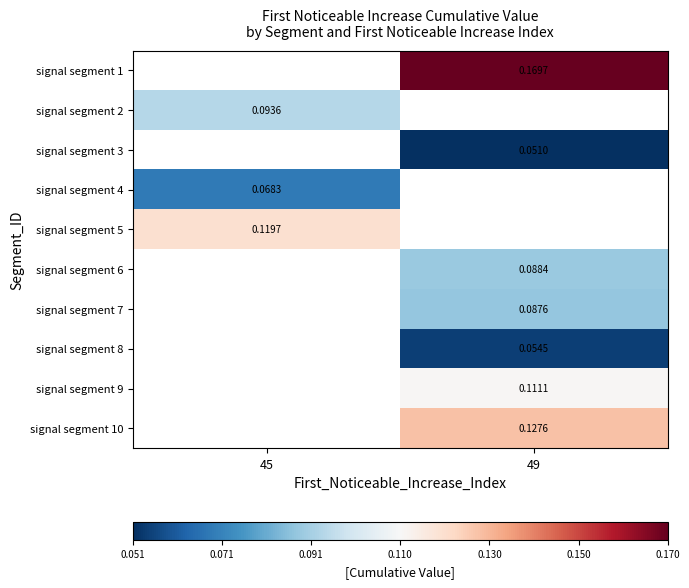

At which label is signal segment 2 closest to 0?

45